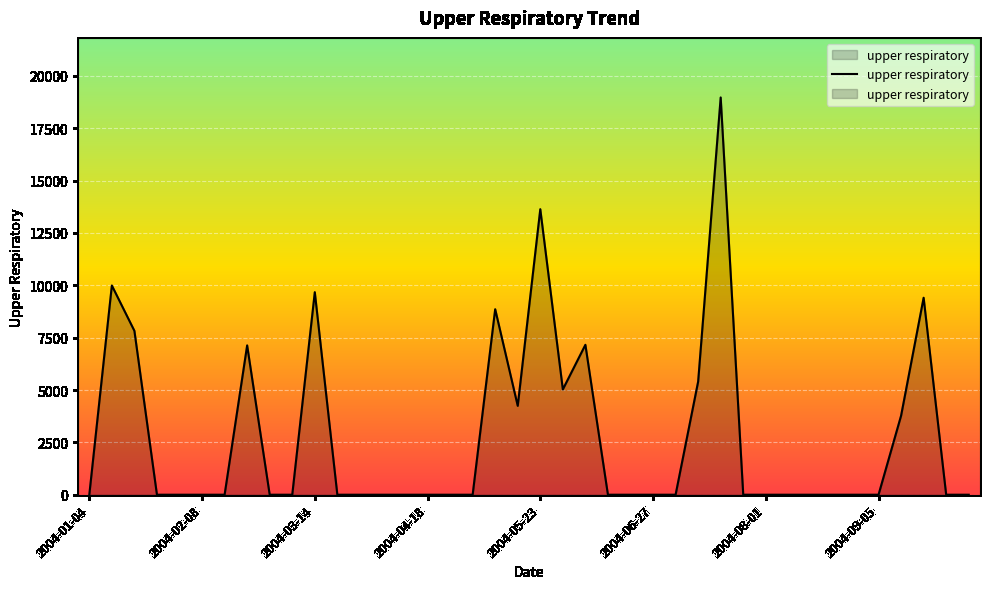

At which label is the value closest to 9481?

37